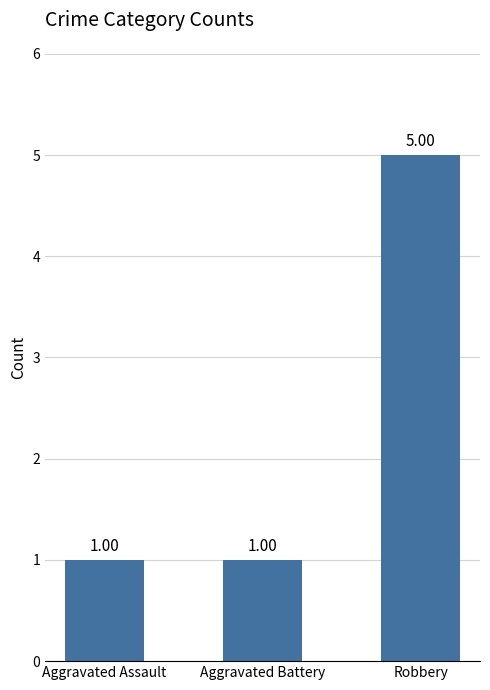

What is the difference between the maximum and minimum values?

4